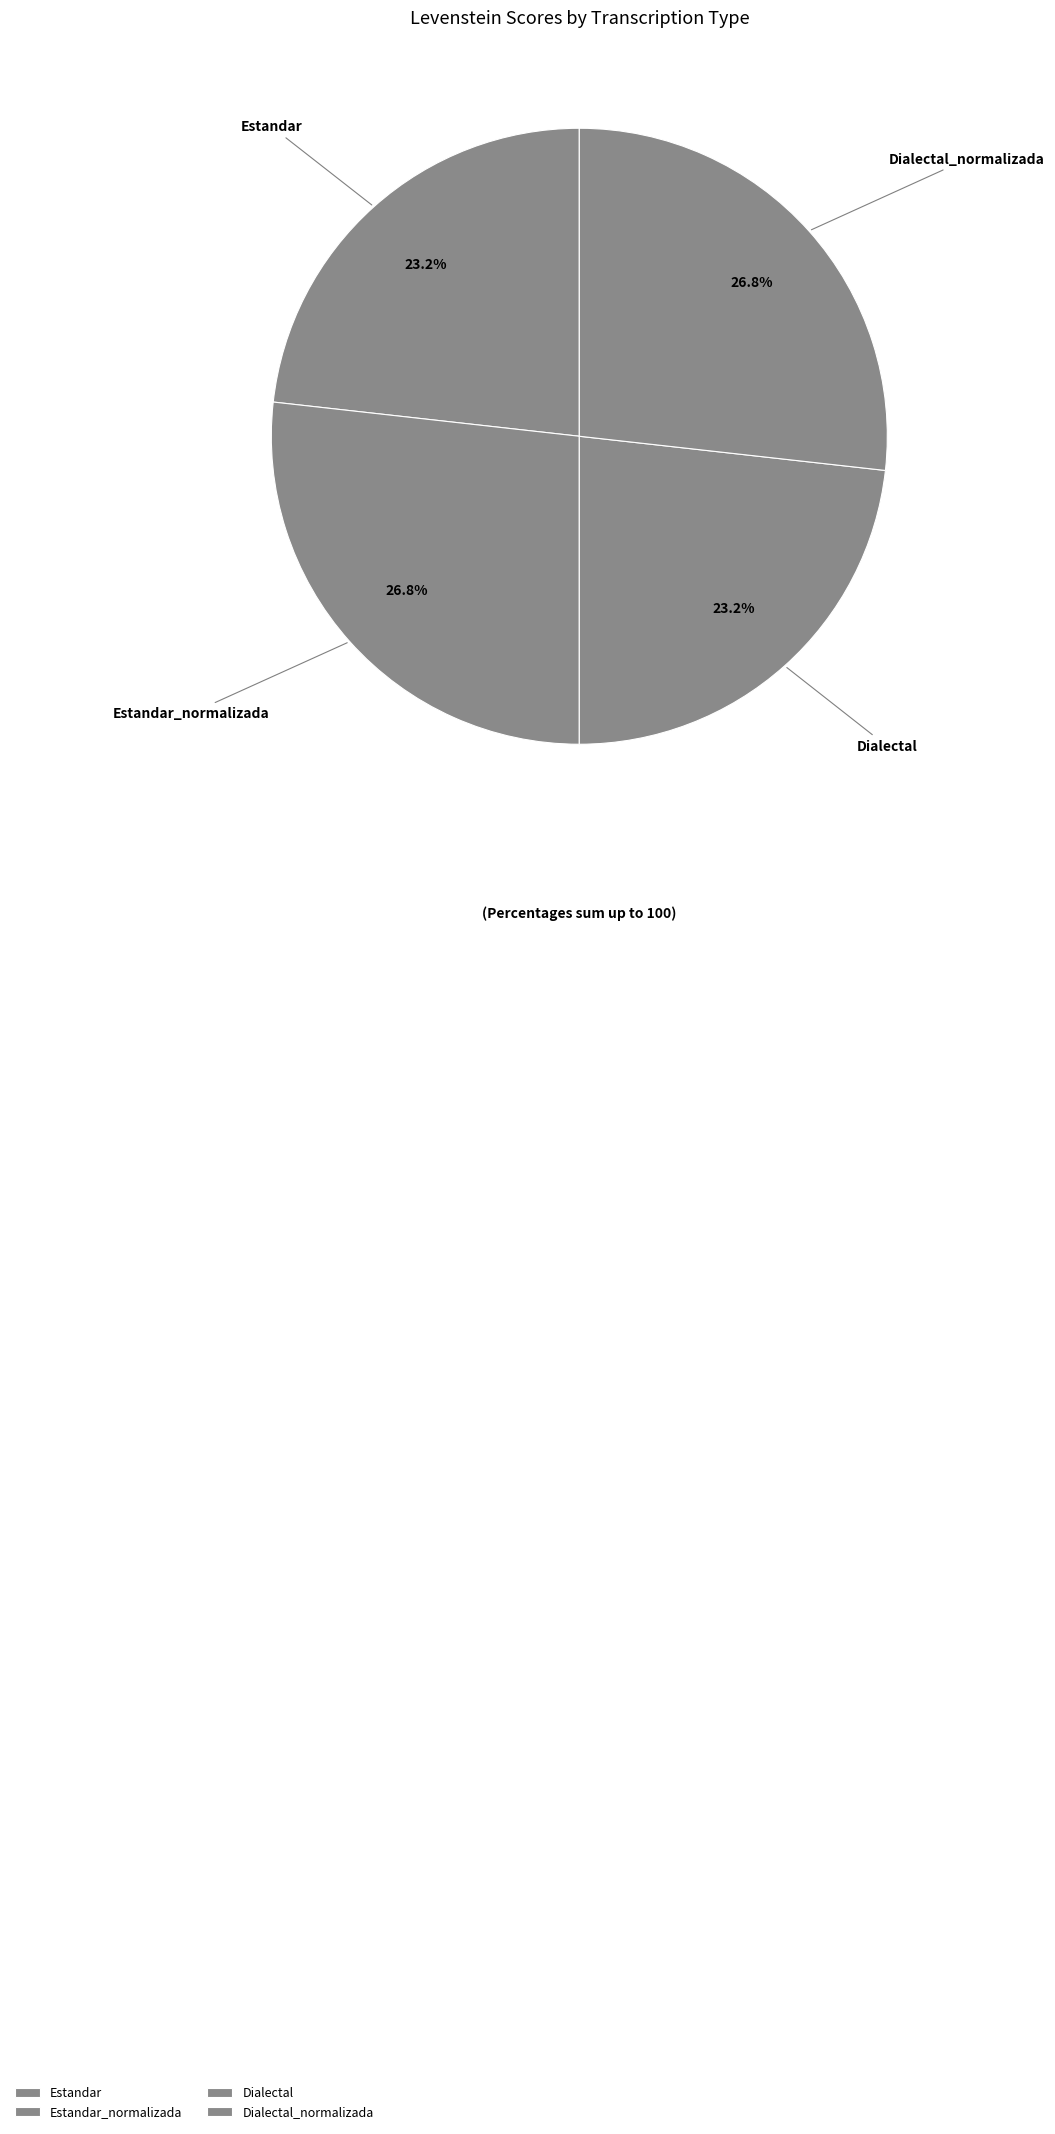

True or false: Estandar_normalizada accounts for 14% of the total.

False